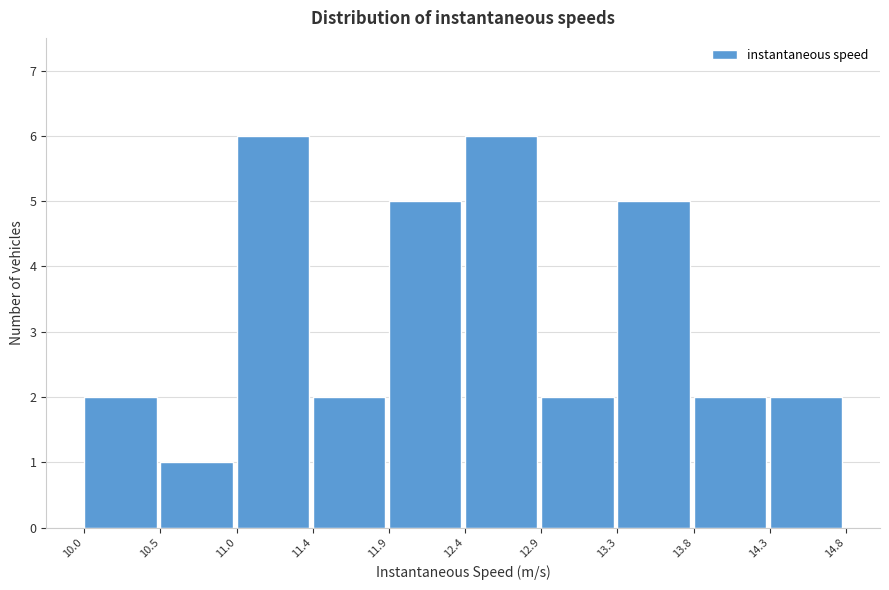

Reading left to right, list every bar in this chart as the range it spans on the x-axis followed by its height. The values are not printed on the chart, so give them approximately, as read against the axis.

10.0 to 10.5: 2
10.5 to 11.0: 1
11.0 to 11.4: 6
11.4 to 11.9: 2
11.9 to 12.4: 5
12.4 to 12.9: 6
12.9 to 13.3: 2
13.3 to 13.8: 5
13.8 to 14.3: 2
14.3 to 14.8: 2